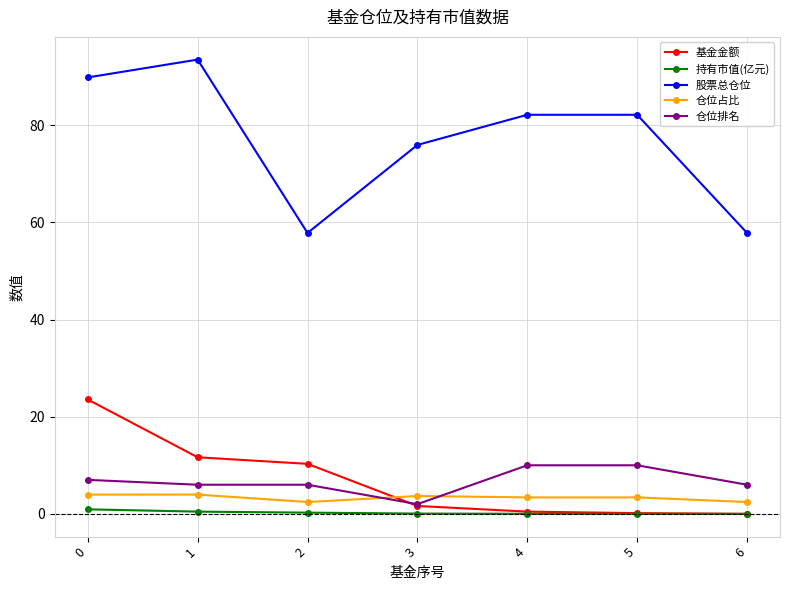

What is the approximate value of 仓位占比 at 4?

3.4